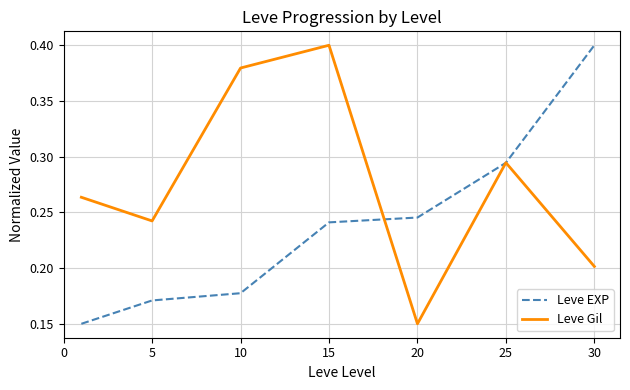

Rank the series by their average value, from lowest to highest.

Leve EXP, Leve Gil